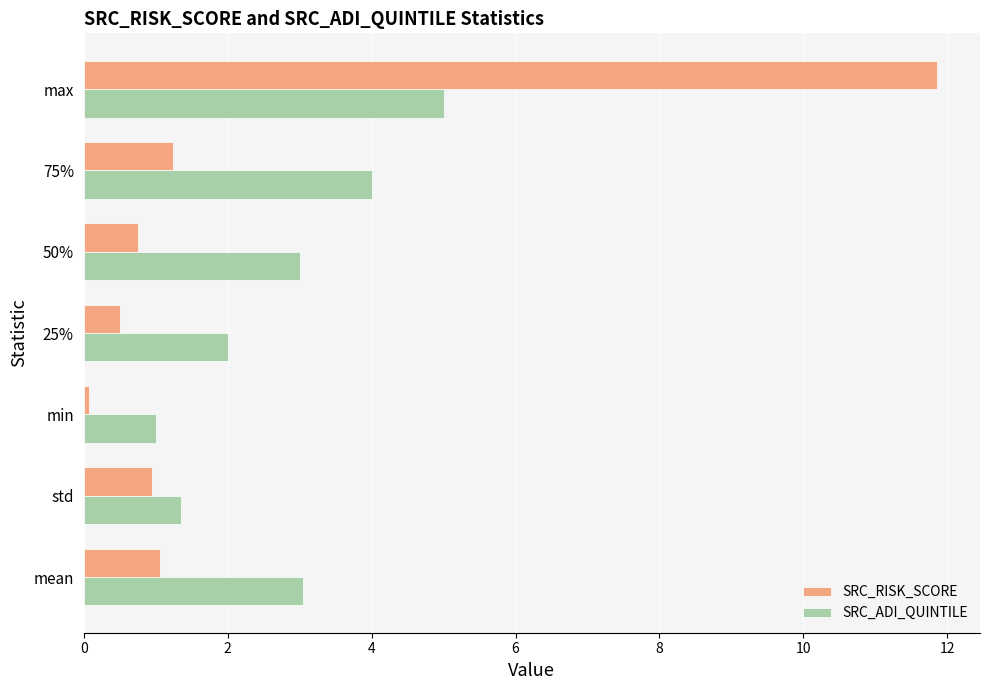

The value of SRC_ADI_QUINTILE at std is 1.3. True or false?

True